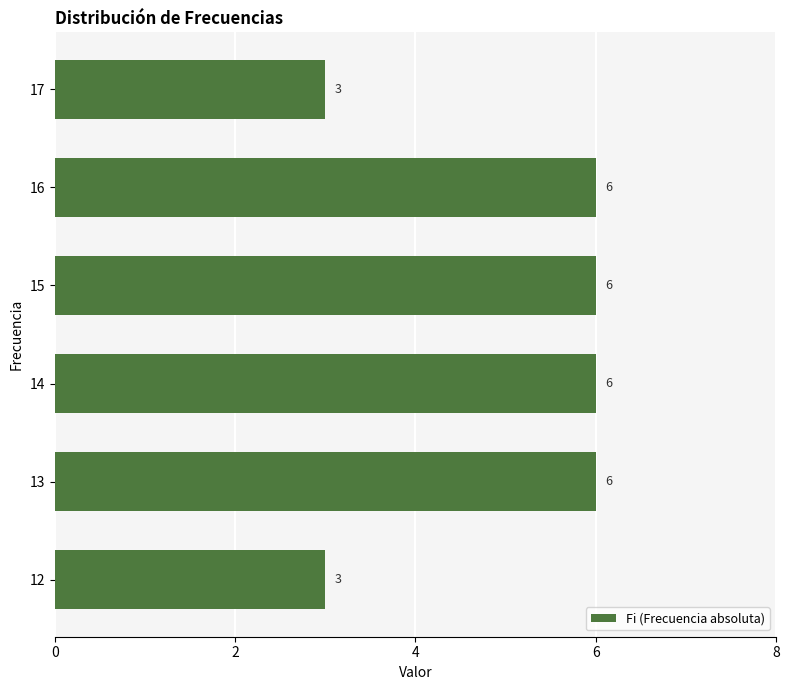

Does the chart contain stacked bars?

No